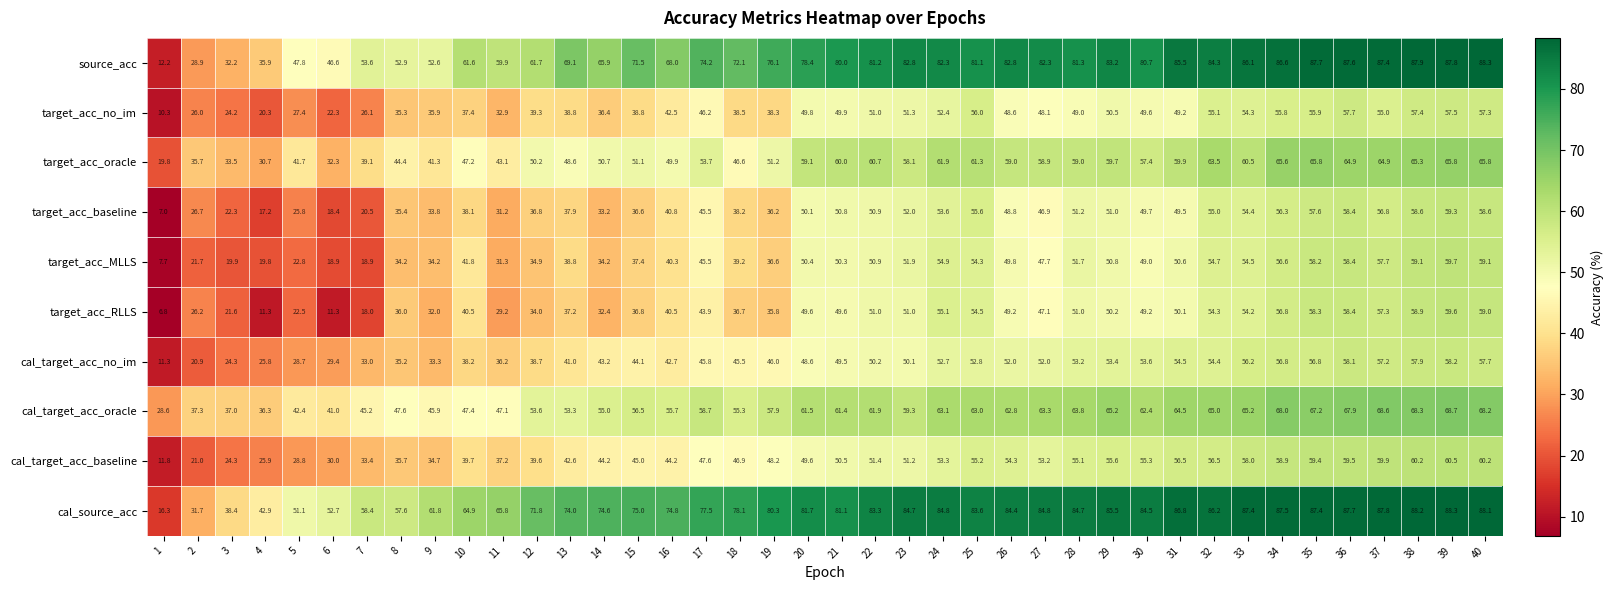

How many categories are shown in the chart?

40